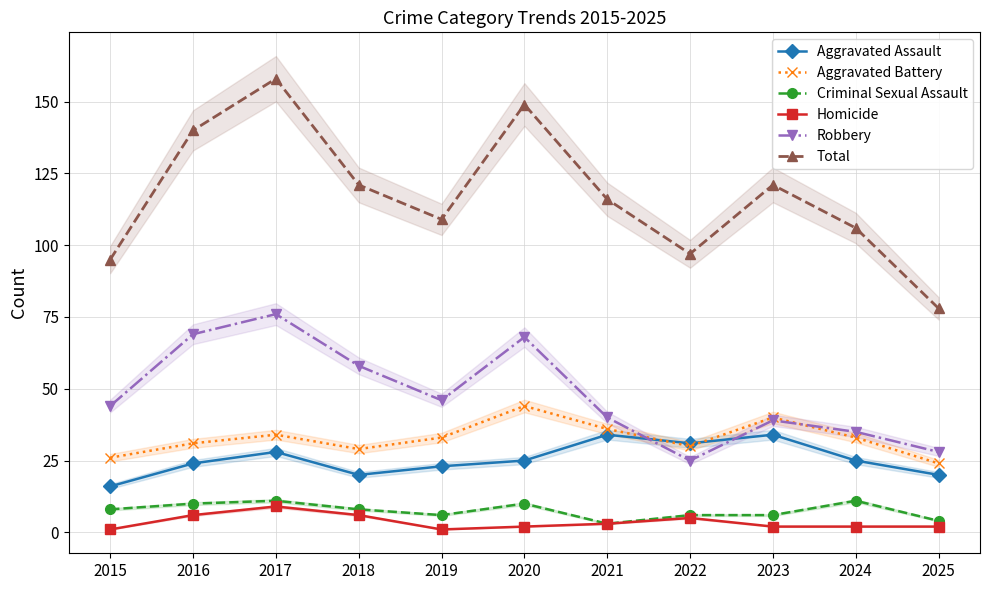

Which series has the widest spread of values?

Total